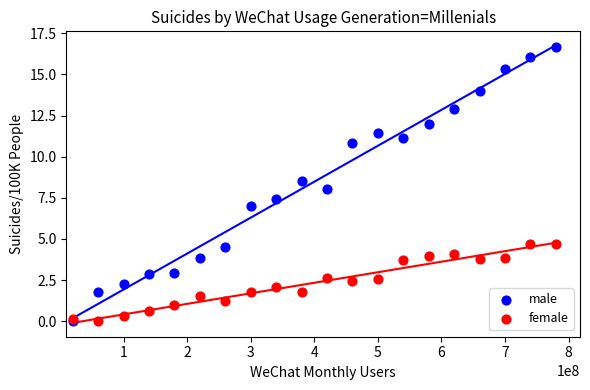

What are all the series names shown in the legend?

male, female